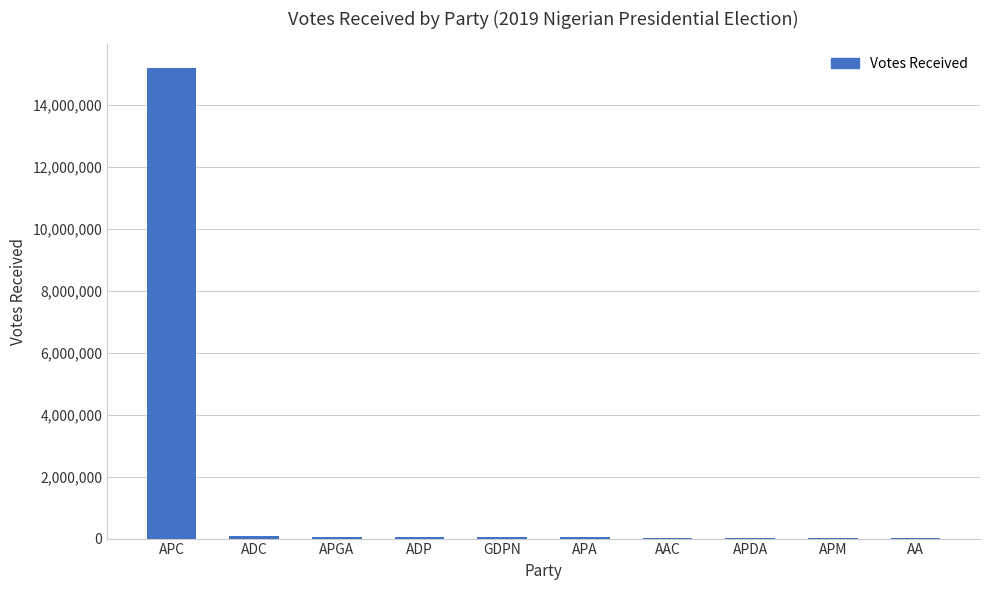

What is the sum of all values?

15591150